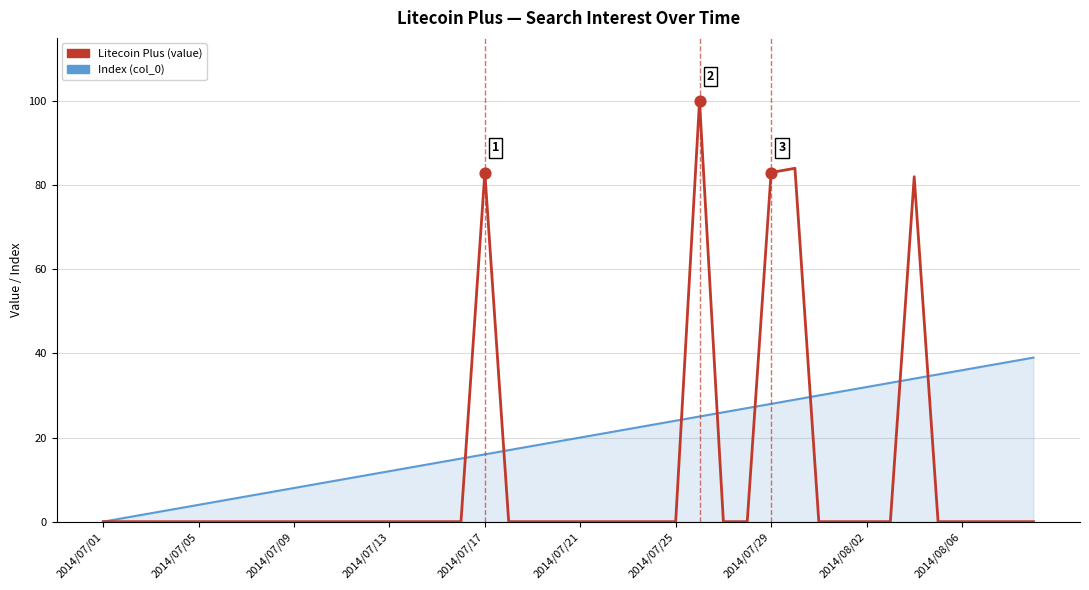

Which series has the largest range (max minus min)?

Litecoin Plus (value)